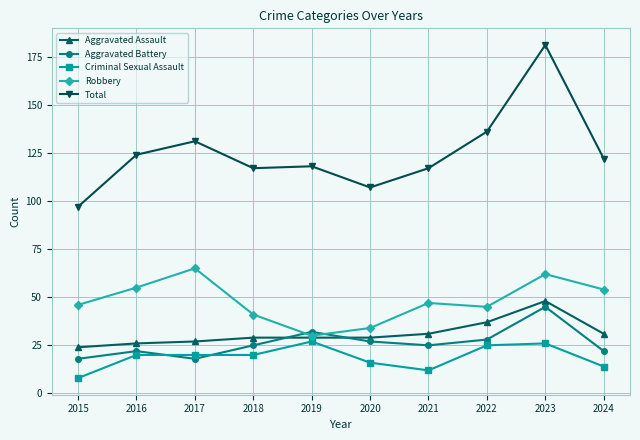

True or false: Criminal Sexual Assault has more than 1 interior local peaks.

True